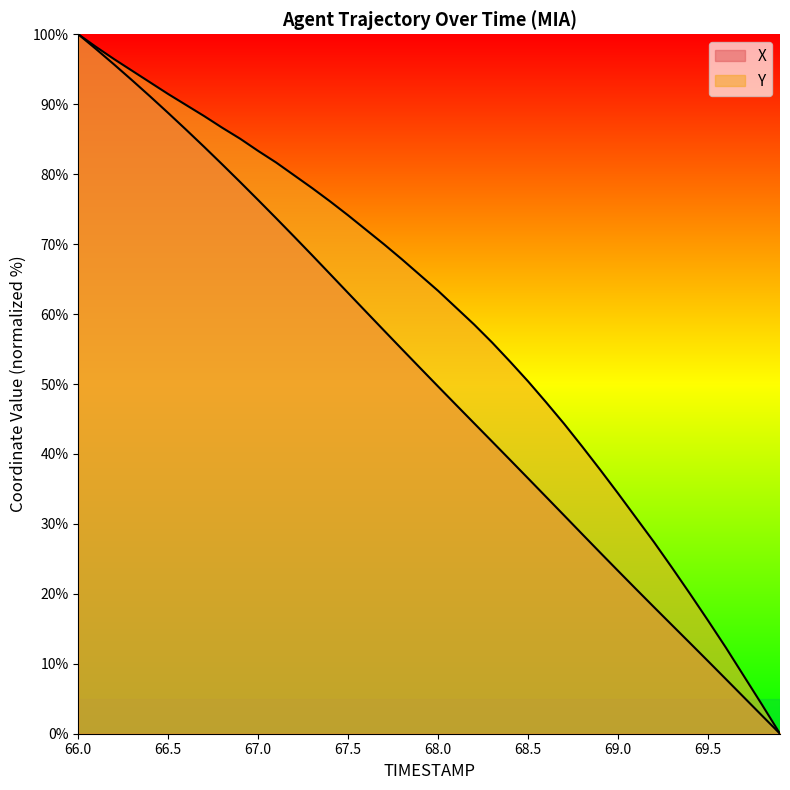

At which label does Y first exceed 65?

66.0